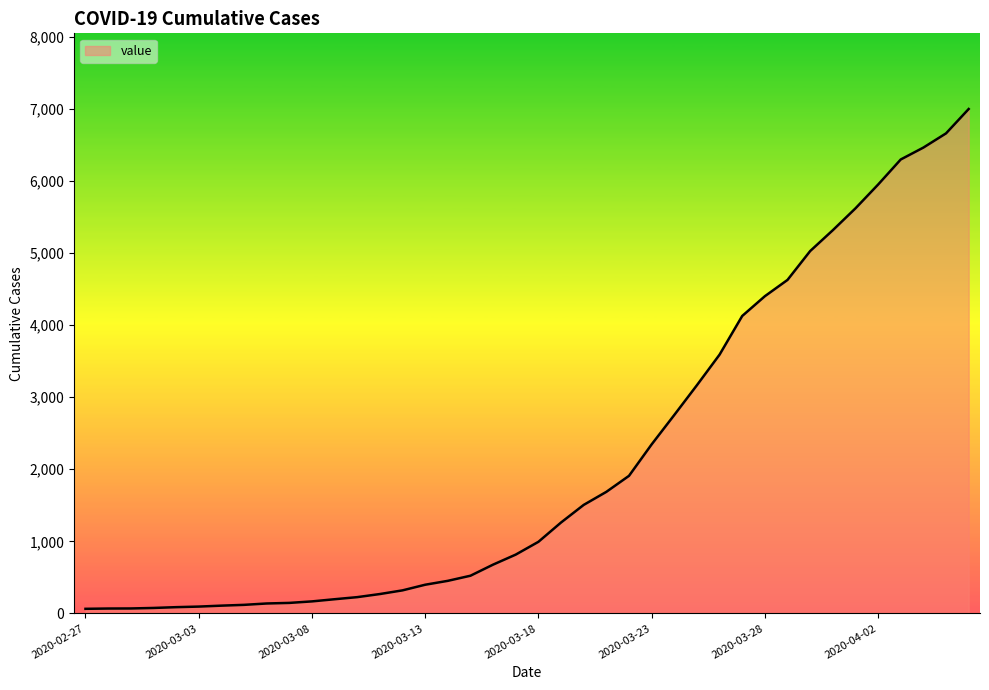

What is the difference between the maximum and minimum values?

6931